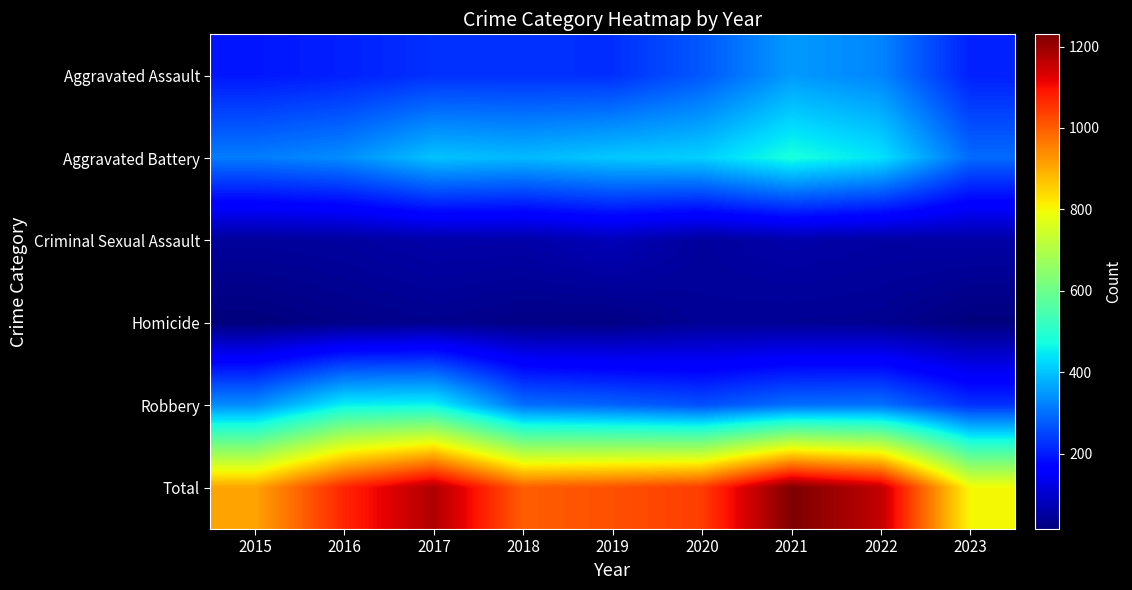

Which series has the largest total across all categories?

Total